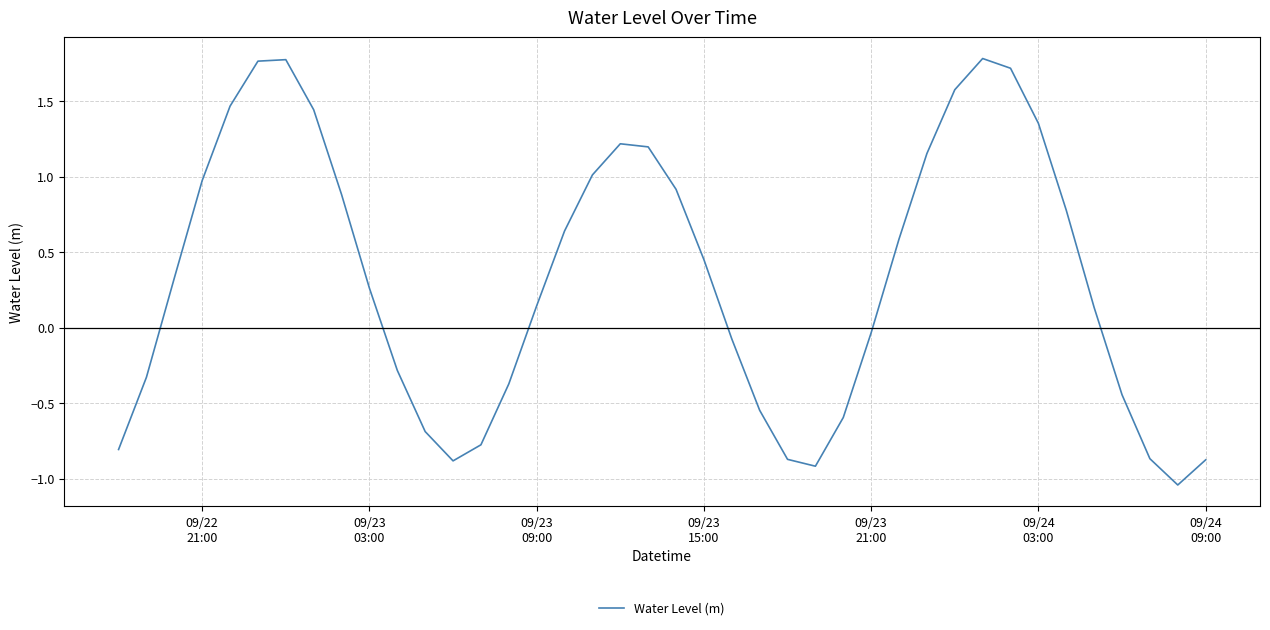

What is the difference between the maximum and minimum values?

2.8